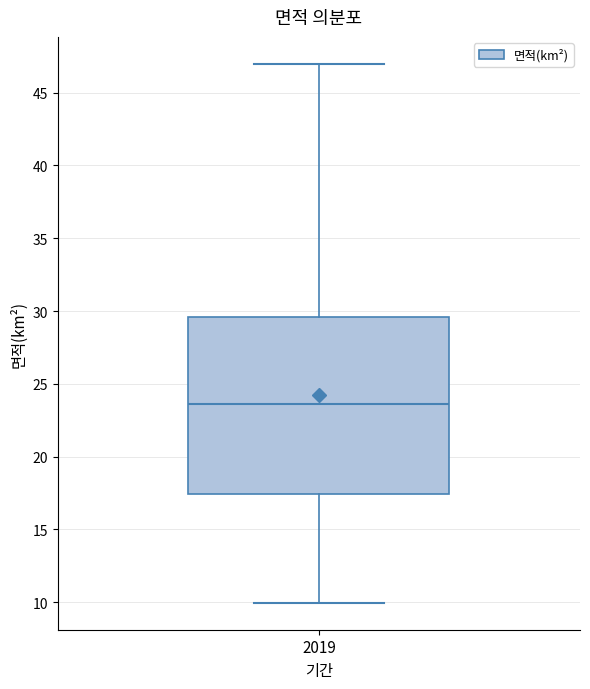

Where does the median line of the box at x = 2019 sit on the y-axis? The values are not printed on the chart, so give them approximately, as read against the axis.

23.5